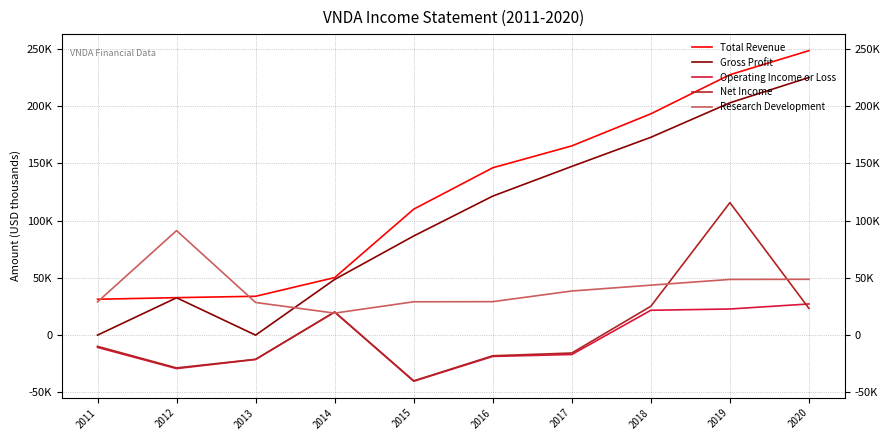

Does the chart have visible grid lines?

Yes